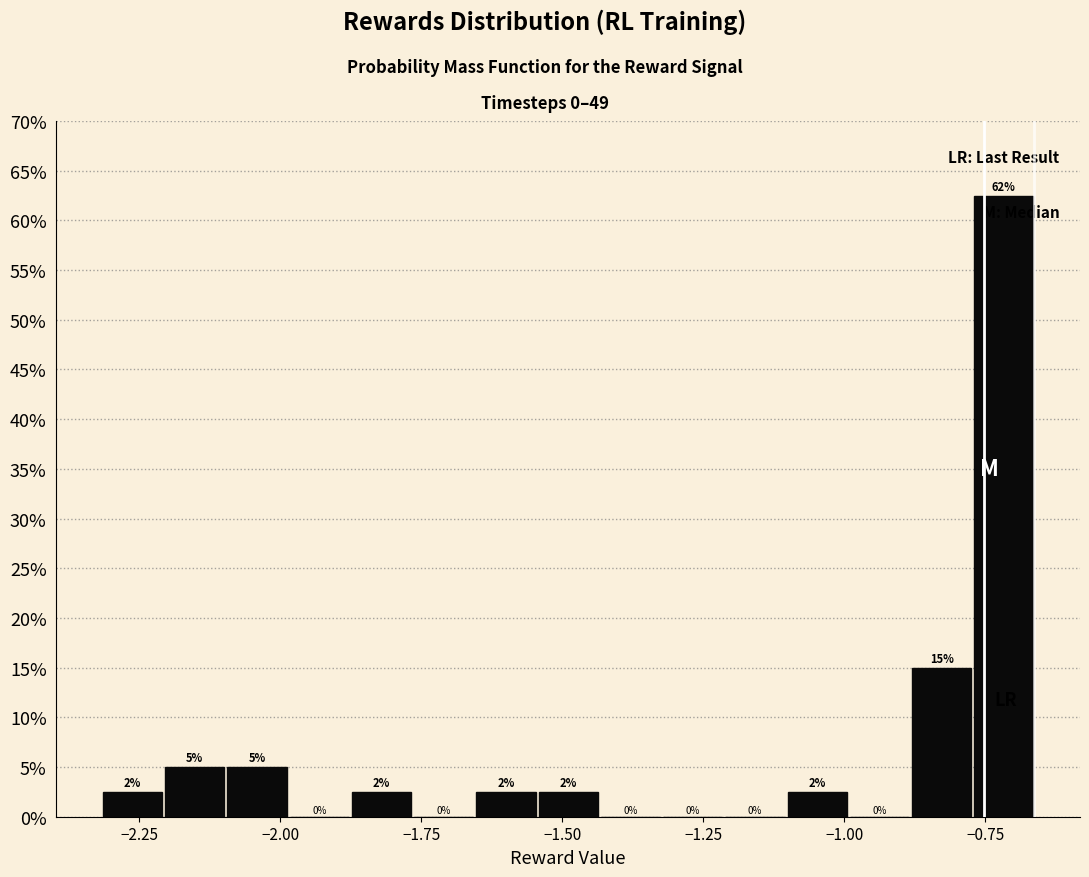

Around what value on the x-axis is the tallest bar? Give the approximate position of its centre, as read against the axis.

-0.70